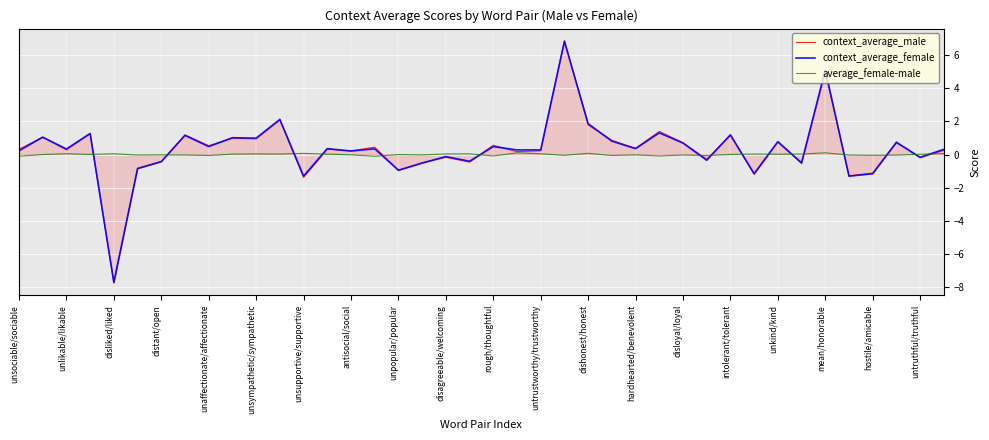

What is the minimum value shown in the chart?

-7.8